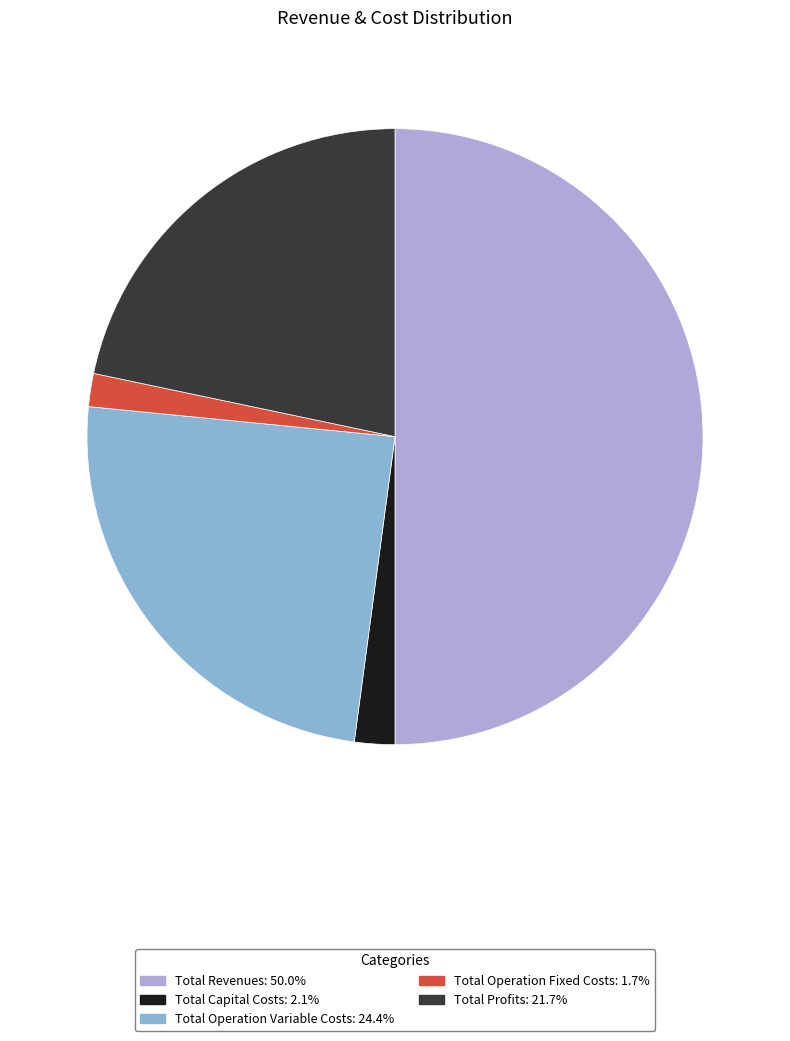

Do Total Capital Costs and Total Operation Fixed Costs together represent more than half of the pie?

No